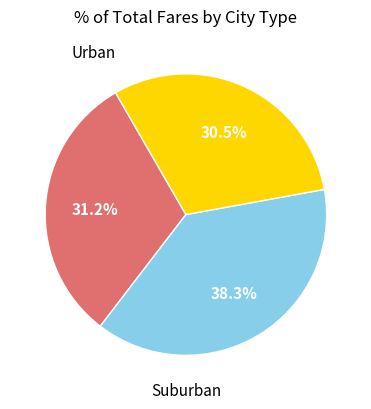

To the nearest percent, what is the difference between the largest and smallest slice percentages?

8%